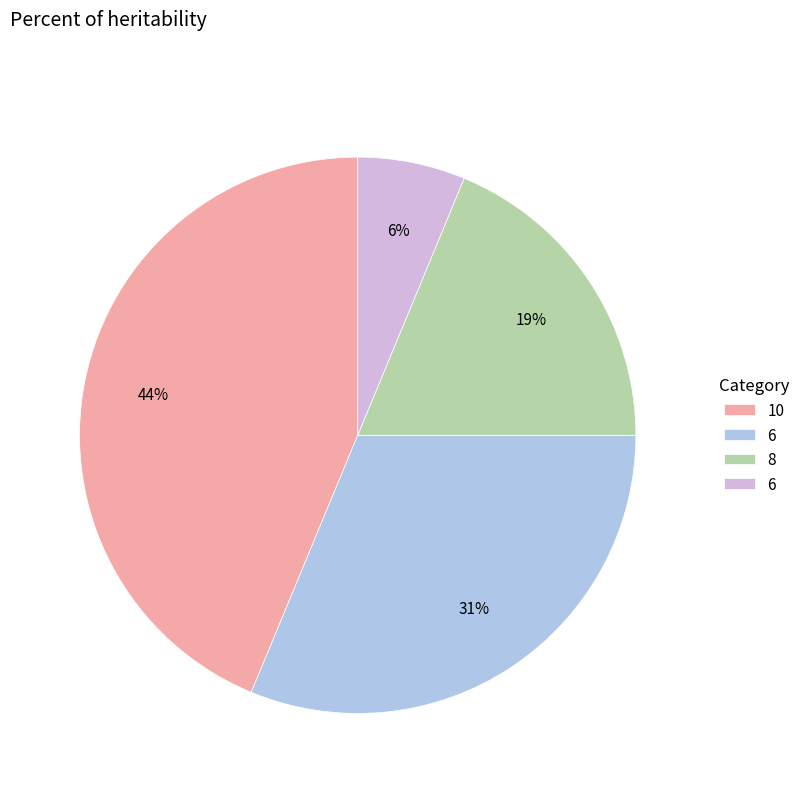

Does any single category account for the majority?

No